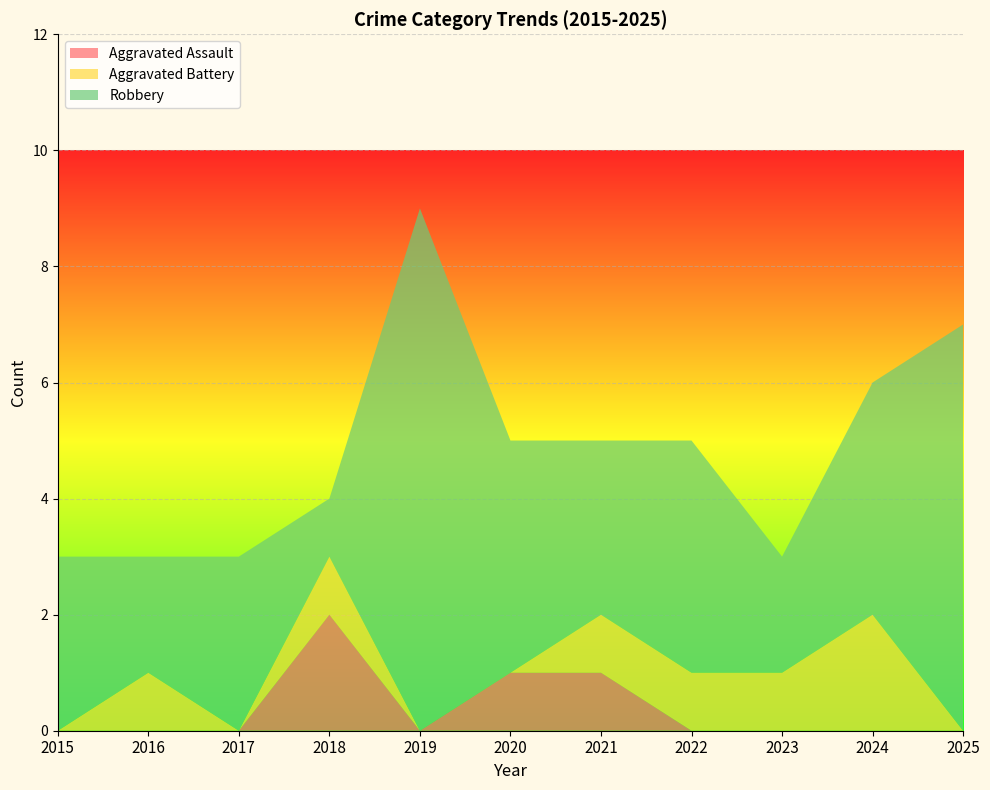

Reading left to right, what are all the values shown in this chart?

Aggravated Assault: 2015=0	2016=0	2017=0	2018=2	2019=0	2020=1	2021=1	2022=0	2023=0	2024=0	2025=0
Aggravated Battery: 2015=0	2016=1	2017=0	2018=1	2019=0	2020=0	2021=1	2022=1	2023=1	2024=2	2025=0
Robbery: 2015=3	2016=2	2017=3	2018=1	2019=9	2020=4	2021=3	2022=4	2023=2	2024=4	2025=7